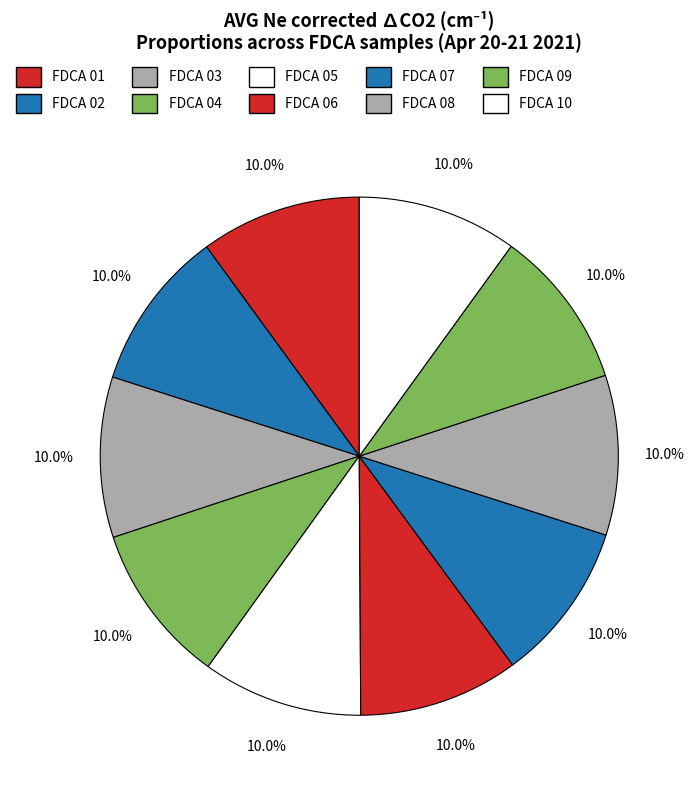

Which category has the biggest portion of the pie?

FDCA 01